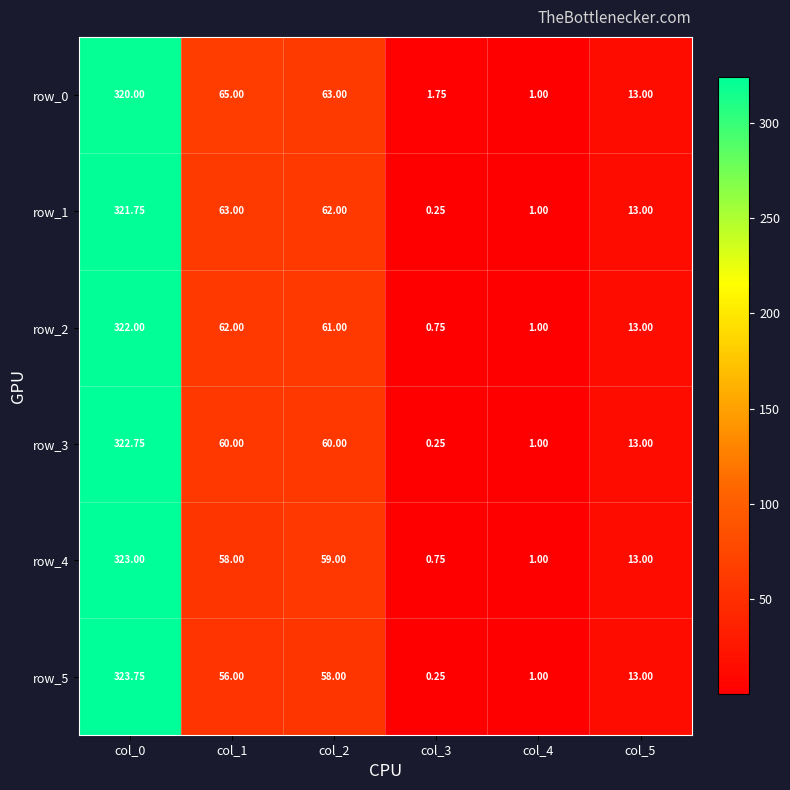

Is the value of row_2 at col_0 greater than the value of row_0 at col_2?

Yes